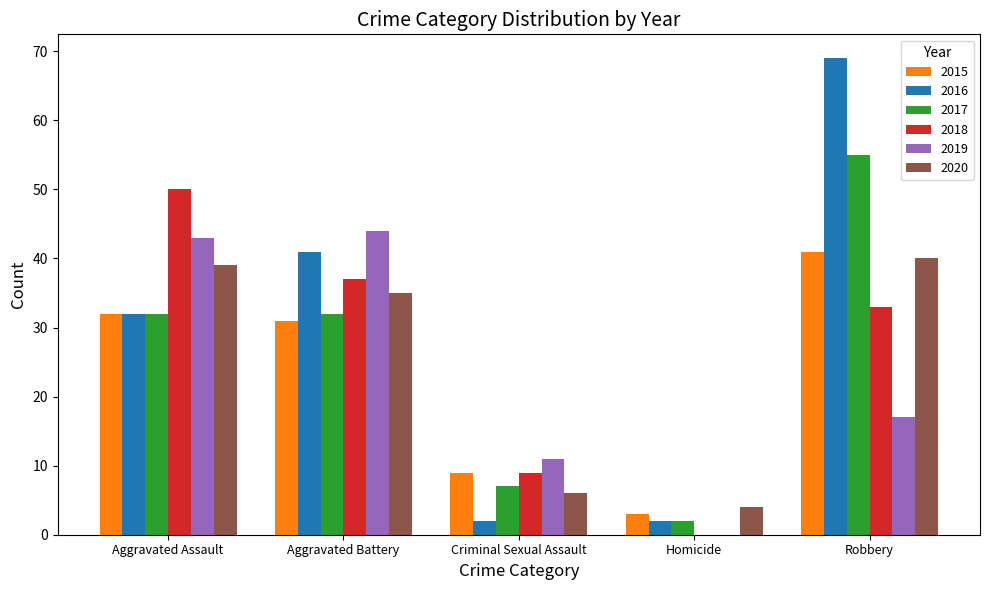

Reading right to left, list all the values displayed in this chart.

2015: 41	3	9	31	32
2016: 69	2	2	41	32
2017: 55	2	7	32	32
2018: 33	0	9	37	50
2019: 17	0	11	44	43
2020: 40	4	6	35	39